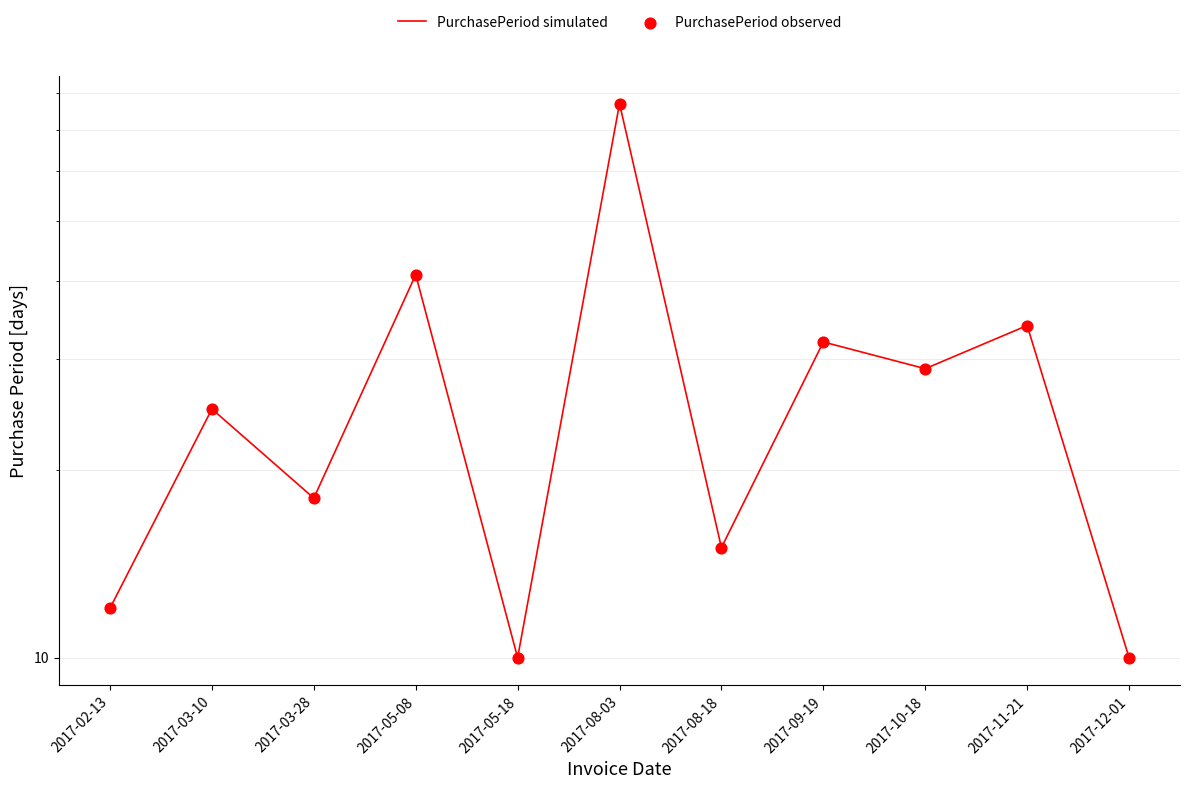

Is the value of PurchasePeriod simulated at 2017-09-19 greater than the value of PurchasePeriod observed at 2017-08-03?

No